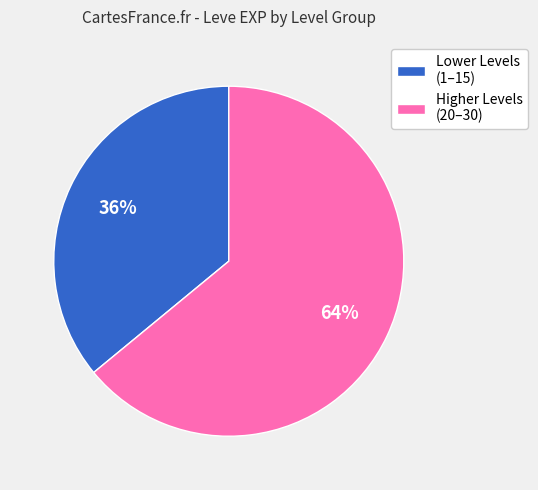

Which has a higher value, Lower Levels (1–15) or Higher Levels (20–30)?

Higher Levels (20–30)